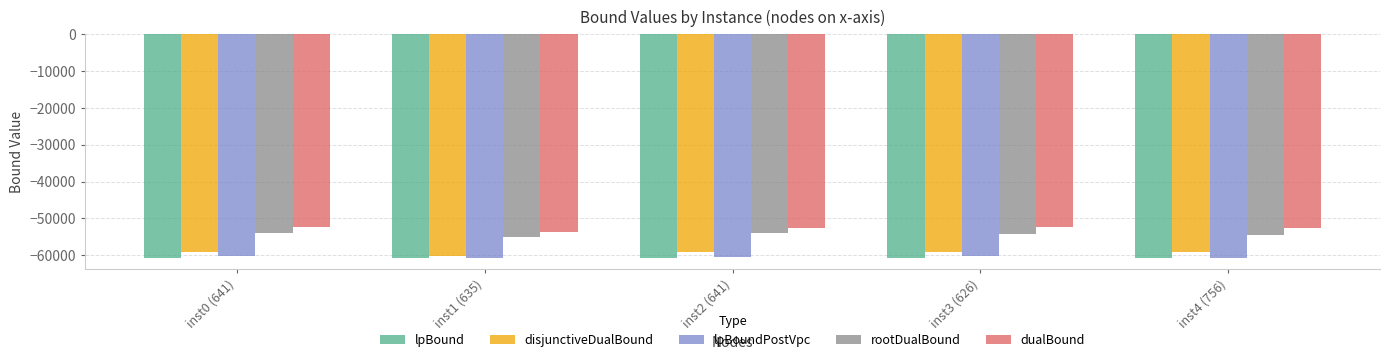

What is the value of the lpBoundPostVpc bar at the 4th from the left?

-60283.5